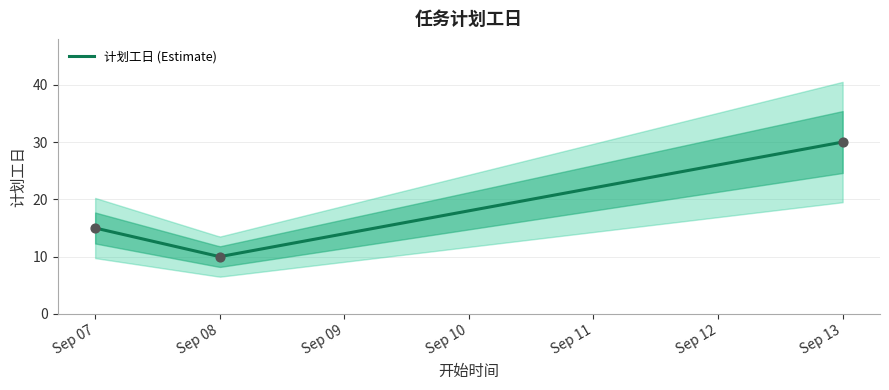

What is the ratio of the value at Sep 08 to the value at Sep 07?

0.7